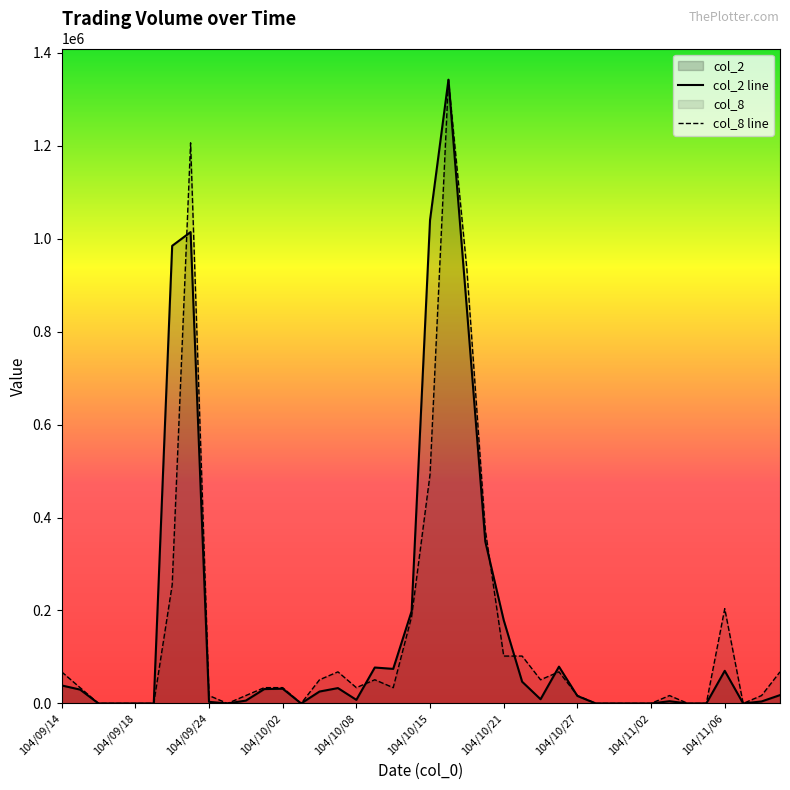

What is the difference between the second highest and second lowest values in the col_8 line series?

1206263.0